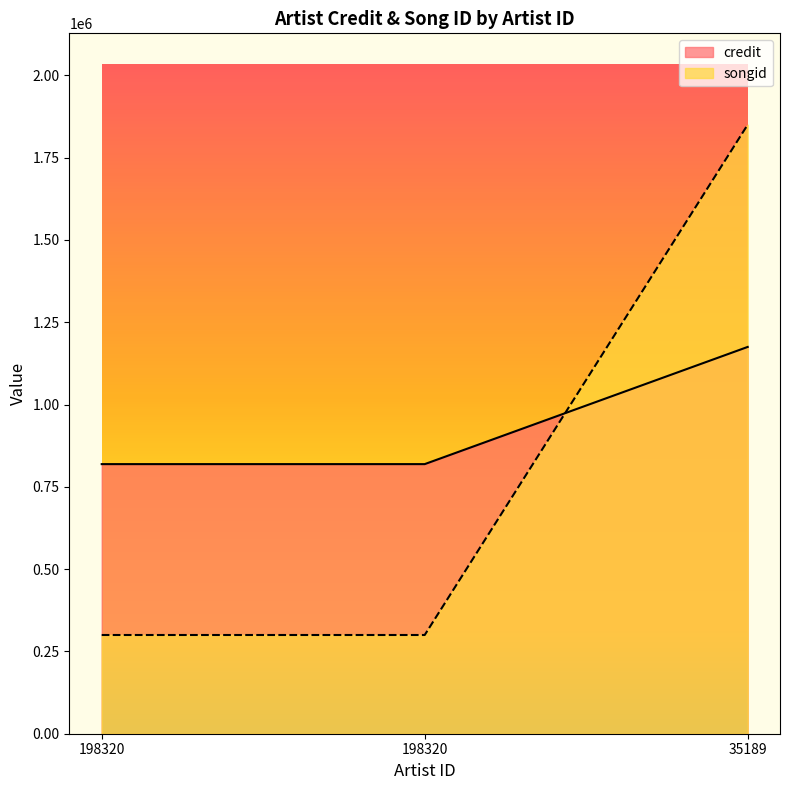

Count the number of categories in the chart.

3